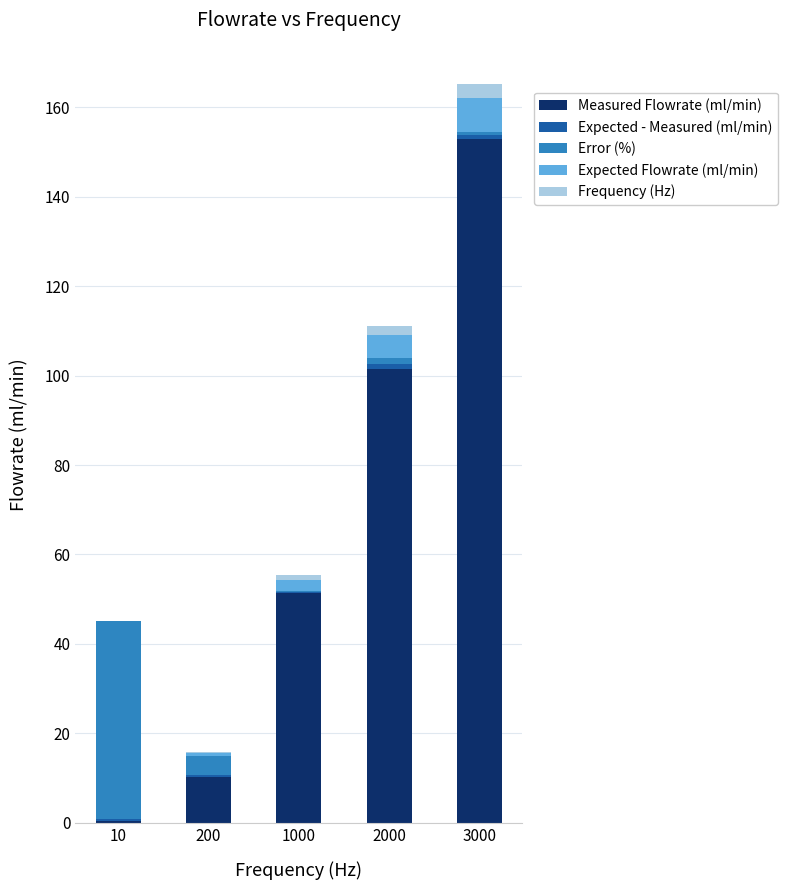

Does the chart contain stacked bars?

Yes